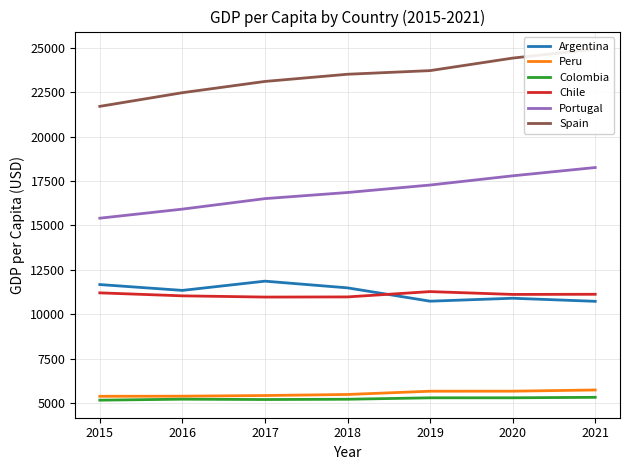

The value of Colombia at 2021 is 7697.6. True or false?

False